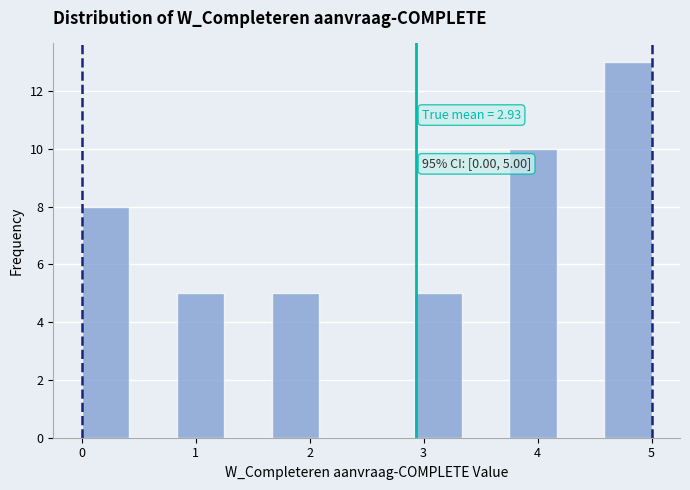

Which range on the x-axis has the tallest bar?

4.6 to 5.0